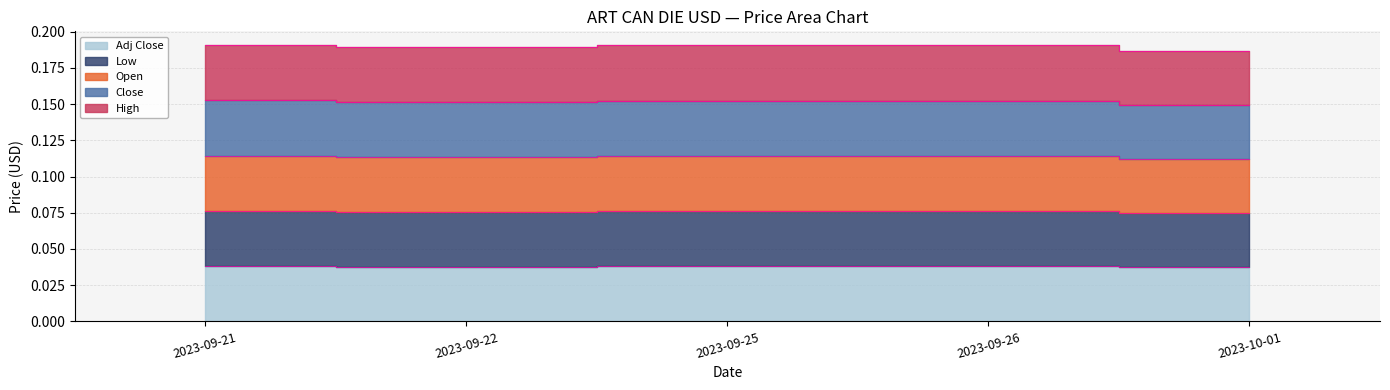

Which series has the widest spread of values?

Open